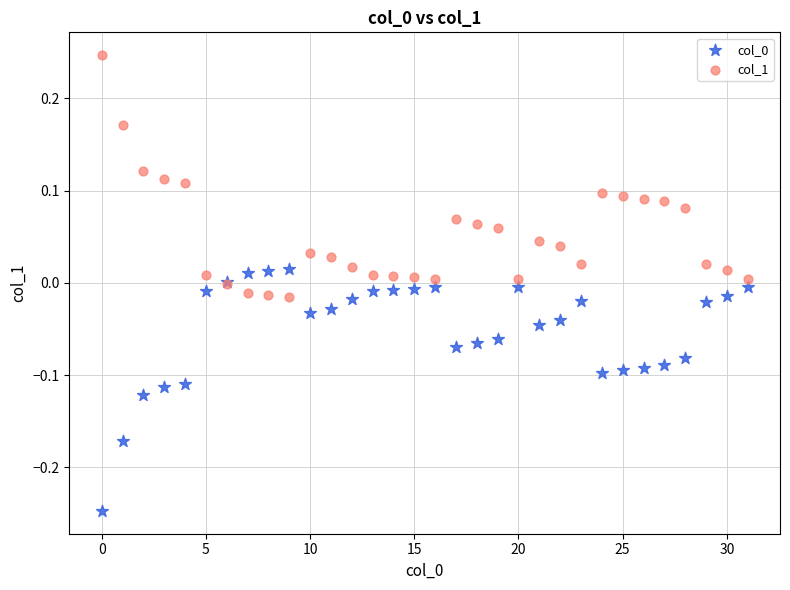

Which series reaches the maximum Y coordinate?

col_1